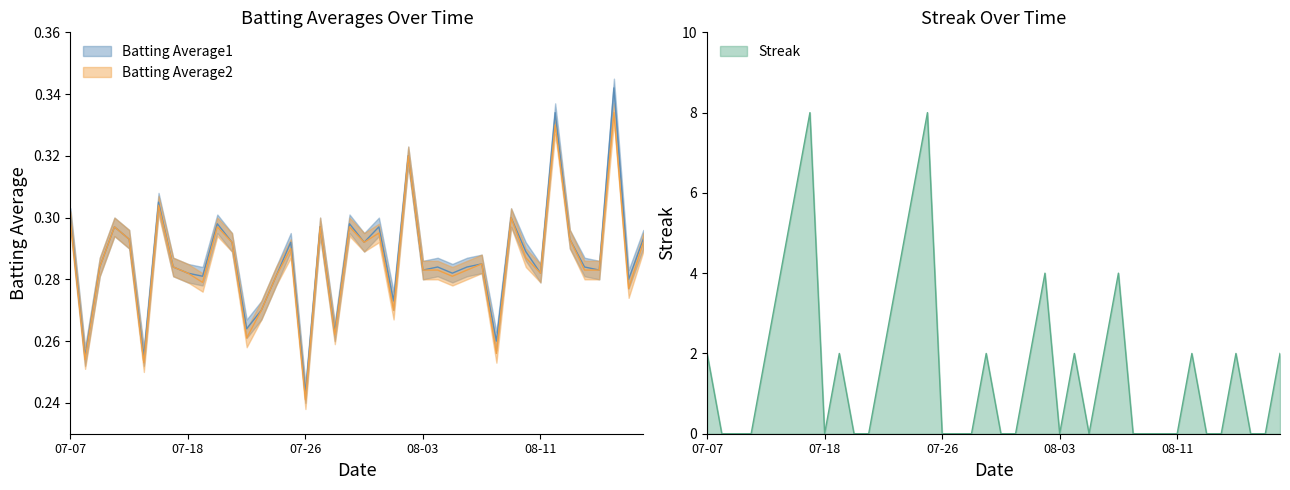

What is the value of the Batting Average2 point at the 18th from the left?

0.3